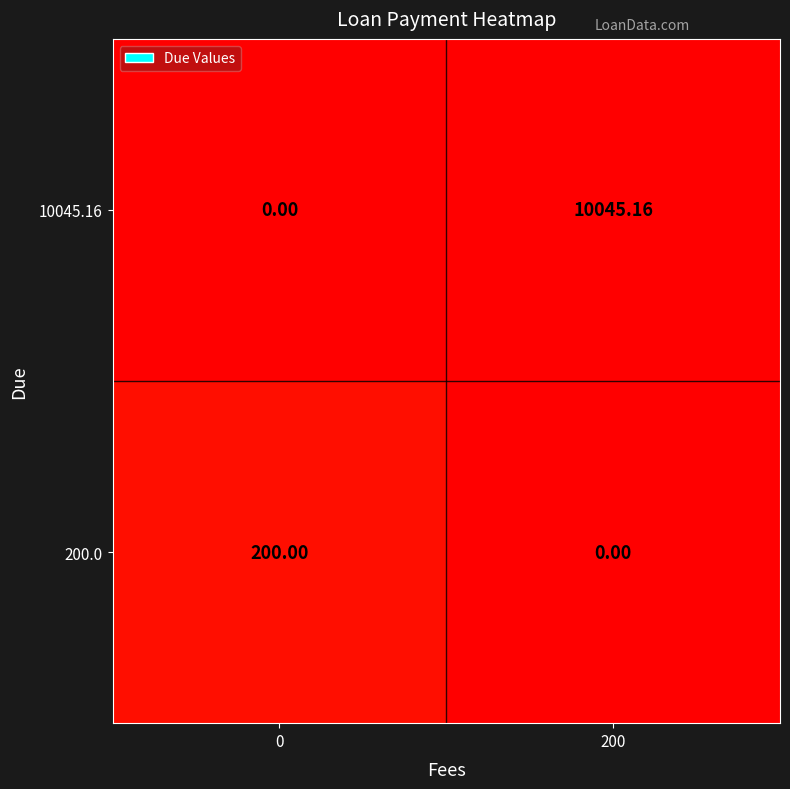

Reading right to left, list all the values displayed in this chart.

200.0: 200=0.0	0=200.0
10045.16: 200=10045.2	0=0.0